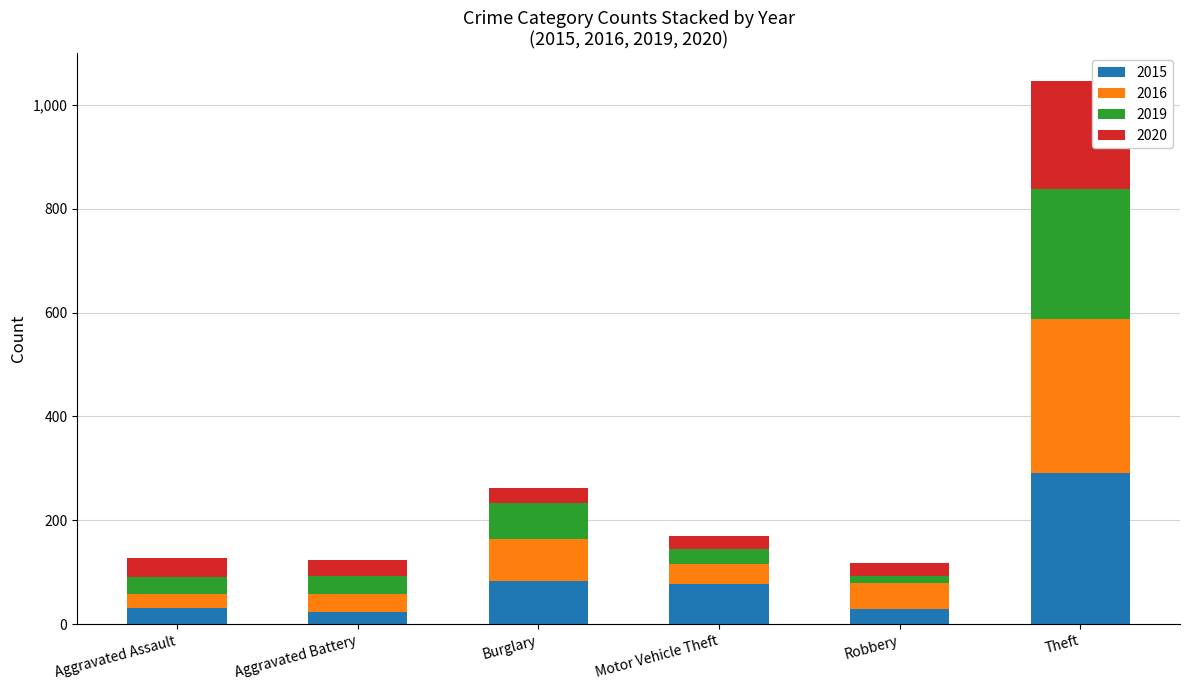

What is the difference between the second highest and second lowest values in the 2015 series?

55